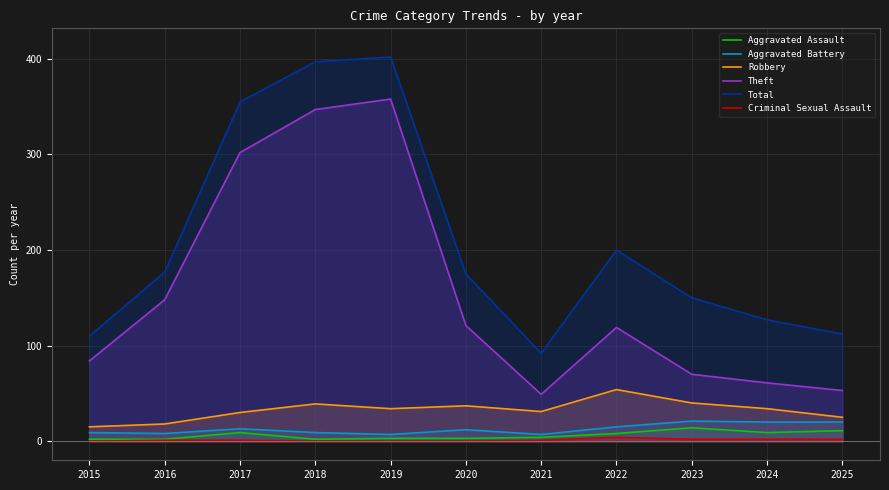

How many values in the Aggravated Battery series are below 12?

5